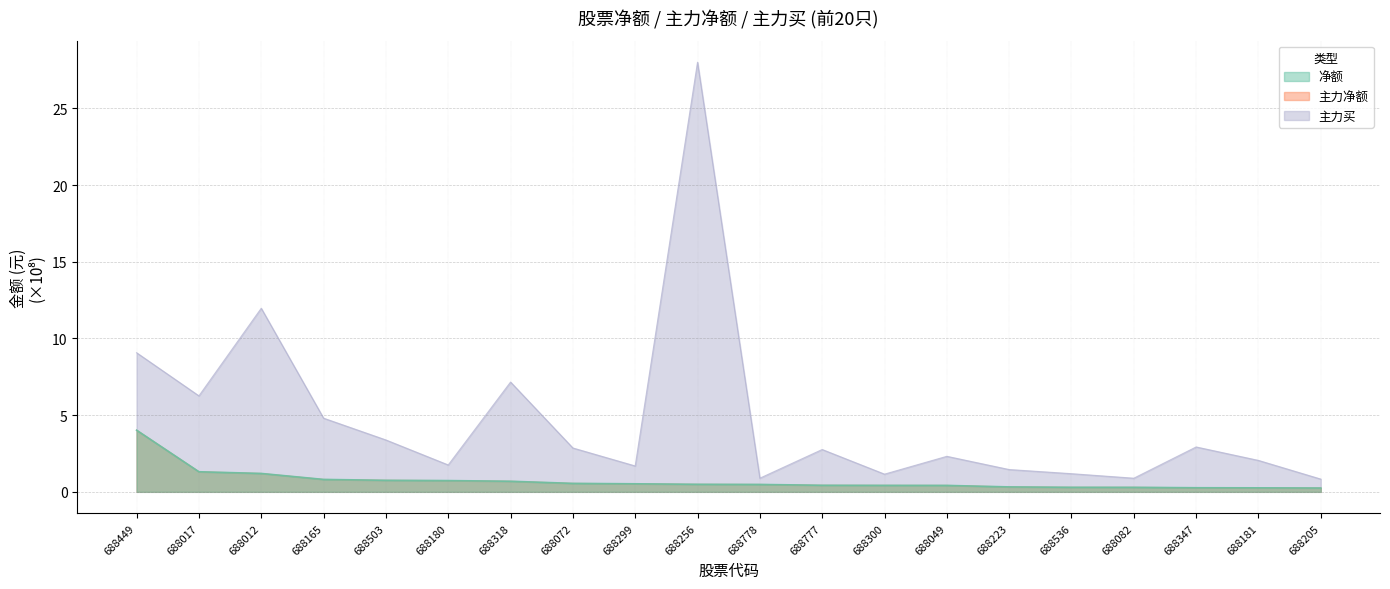

What is the total value across all series at 688777?

3.6